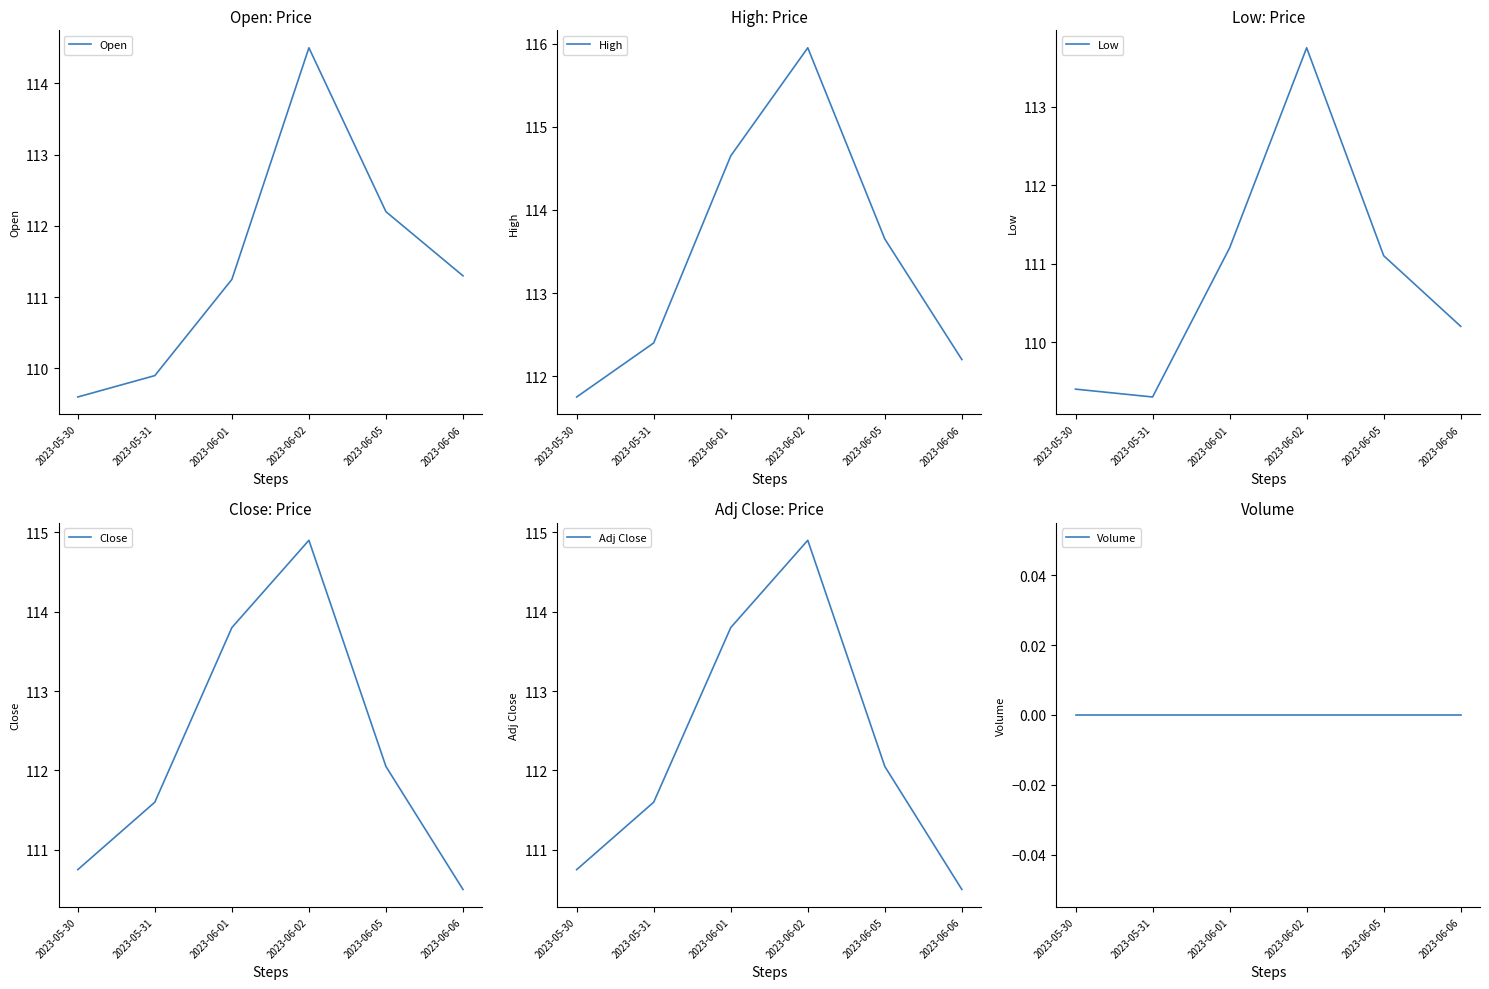

What is the average value of the Open series?

111.5